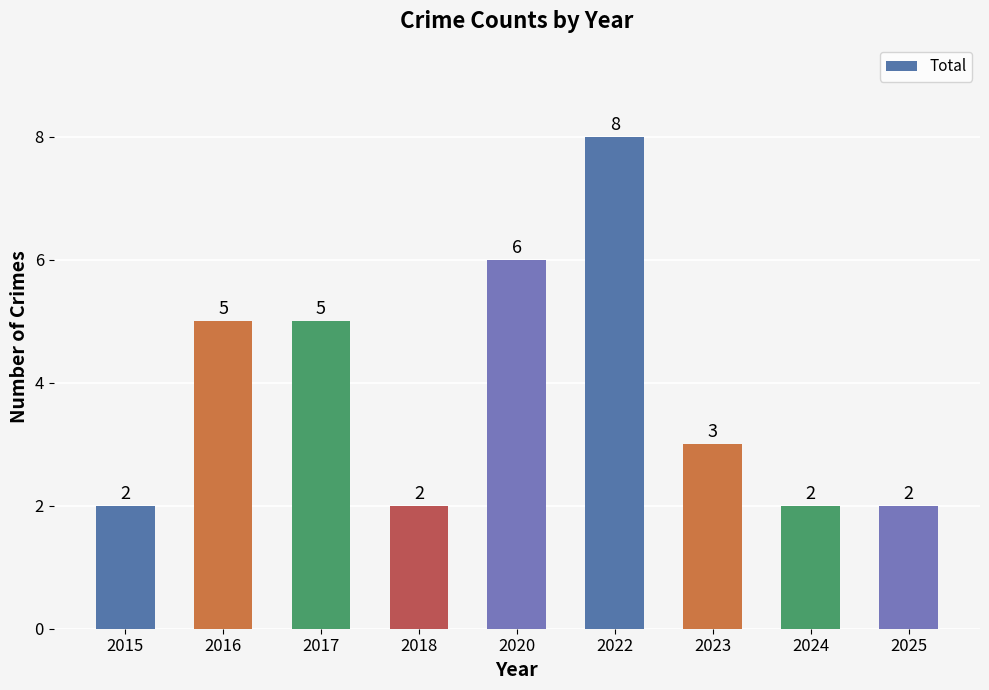

What is the difference between the second highest and second lowest values?

4